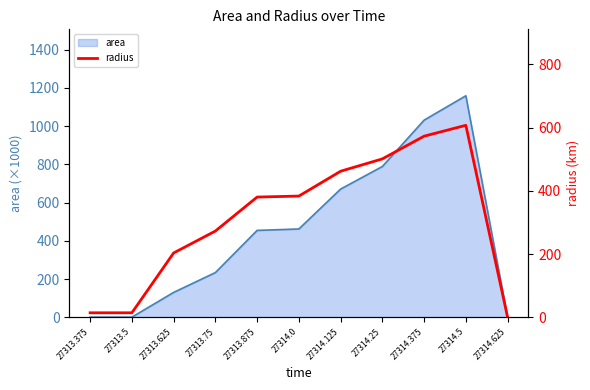

What is the average value?

310.1